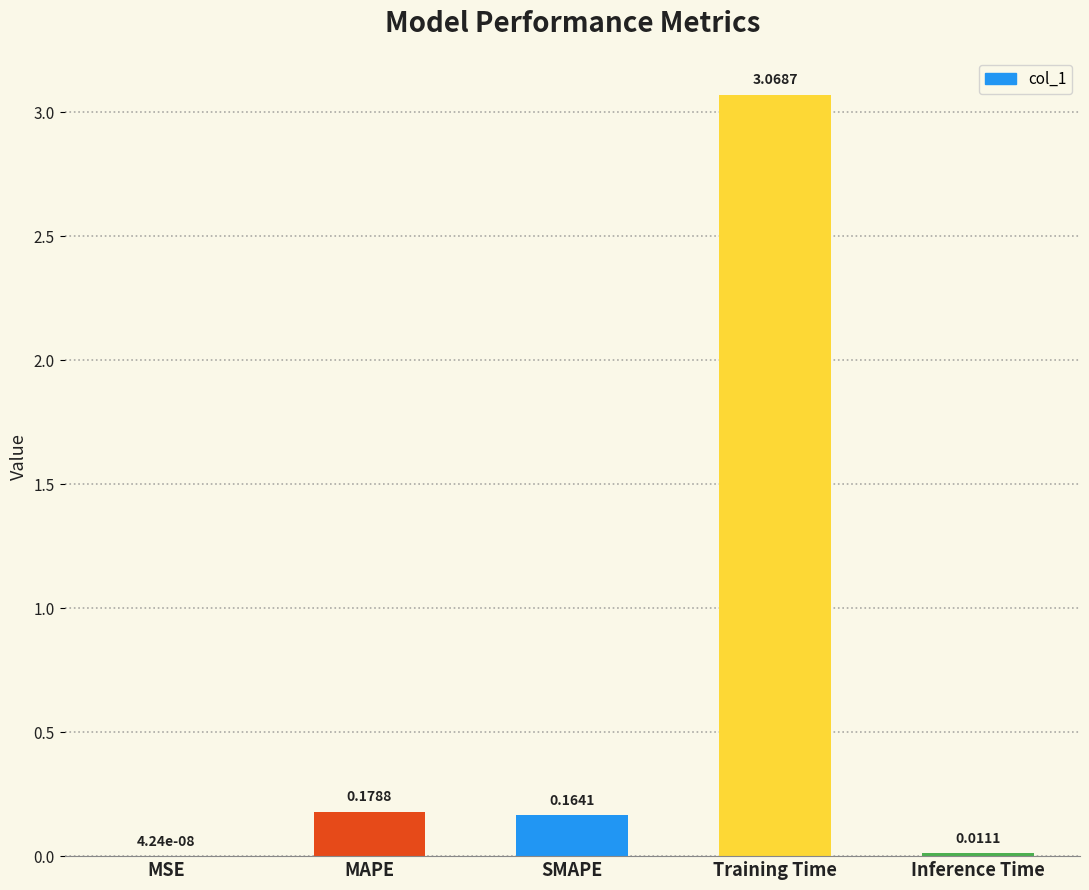

At which label is the value closest to 1?

MAPE